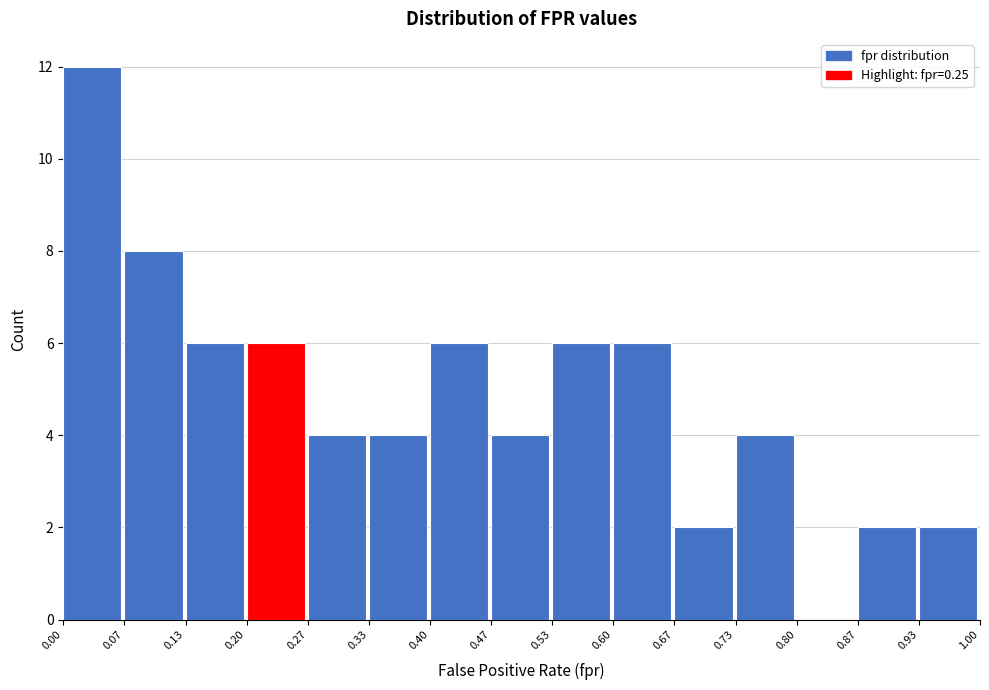

Reading left to right, list every bar in this chart as the range it spans on the x-axis followed by its height. The values are not printed on the chart, so give them approximately, as read against the axis.

0.00 to 0.07: 12
0.07 to 0.13: 8
0.13 to 0.20: 6
0.20 to 0.27: 6
0.27 to 0.33: 4
0.33 to 0.40: 4
0.40 to 0.47: 6
0.47 to 0.53: 4
0.53 to 0.60: 6
0.60 to 0.67: 6
0.67 to 0.73: 2
0.73 to 0.80: 4
0.80 to 0.87: 0
0.87 to 0.93: 2
0.93 to 1.00: 2